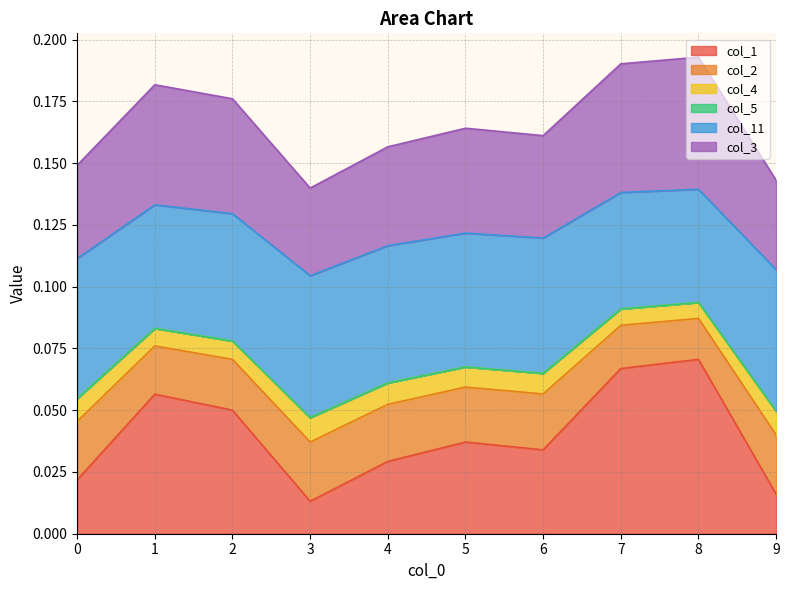

In col_4, how many points are lower than both neighbors (excluding endpoints)?

2